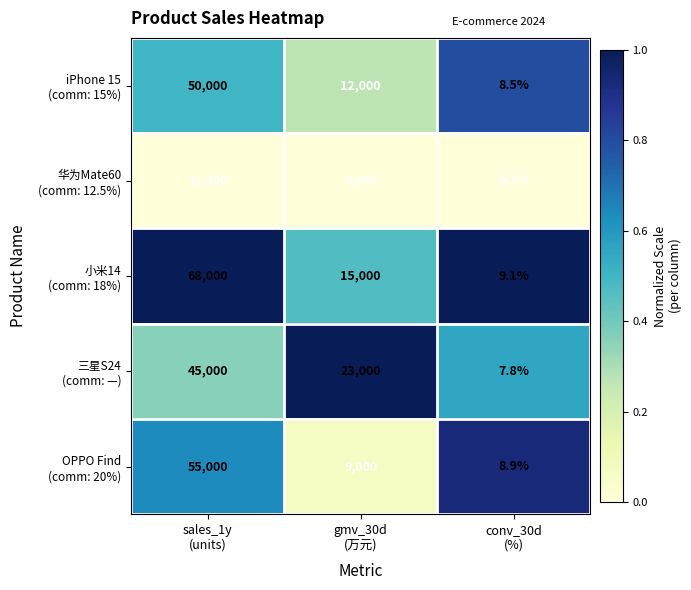

What is the maximum value shown in the chart?

68000.0